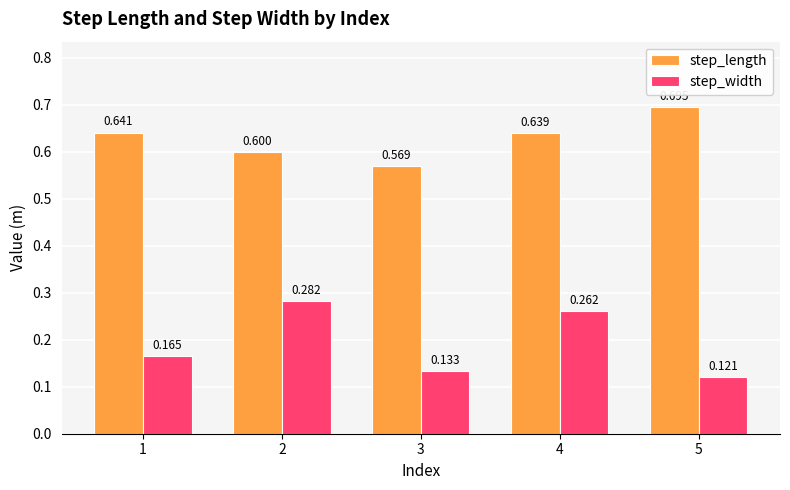

True or false: step_width has a value of 0.3 at 1.

False